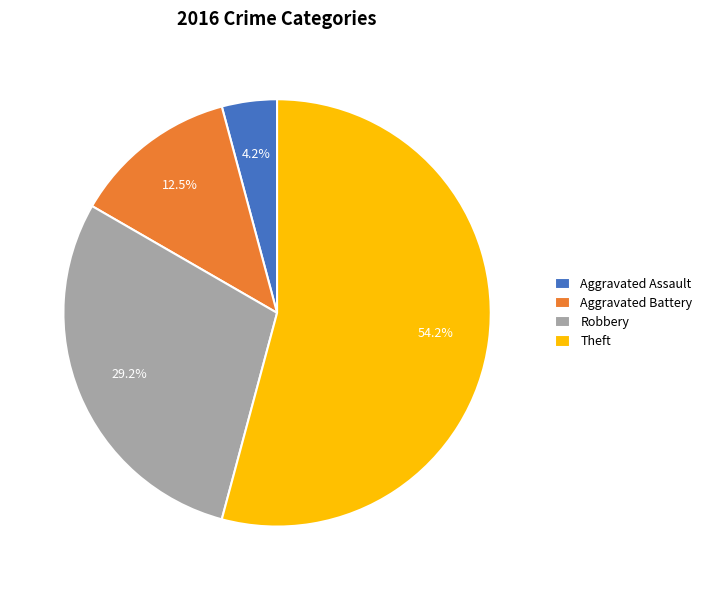

What percentage is the Robbery slice, to the nearest percent?

29%